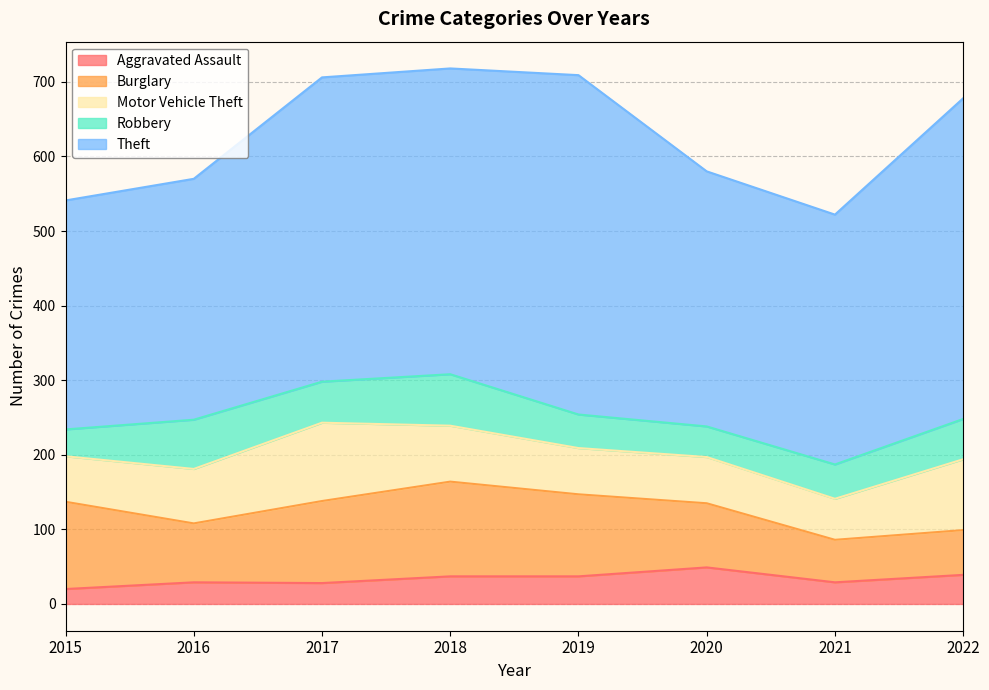

Between 2016 and 2018, which series saw the biggest shift?

Theft